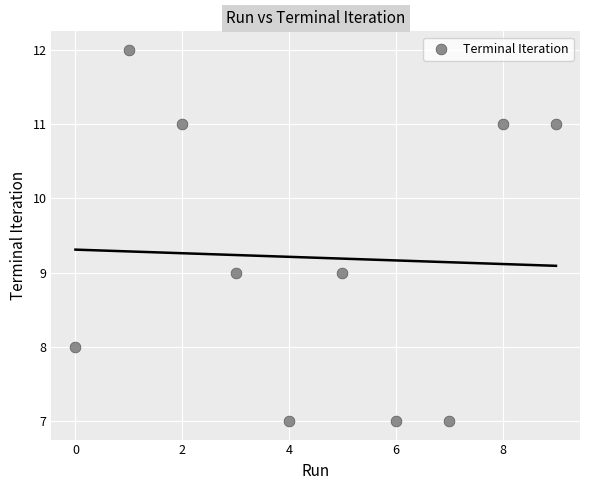

What is the average Y value?

9